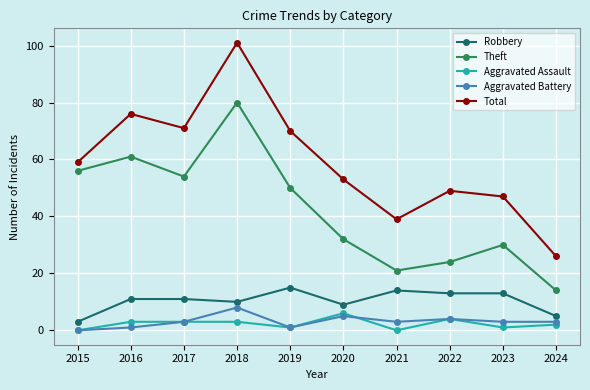

How many series are shown in this chart?

5